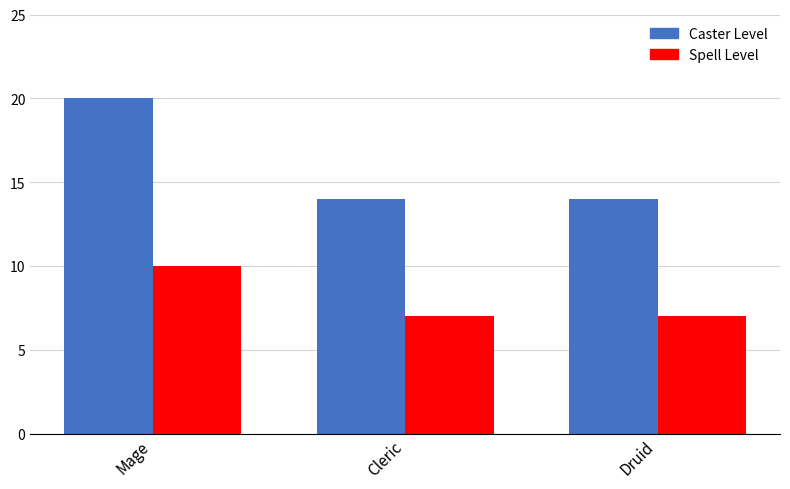

Read the Spell Level value at Mage.

10